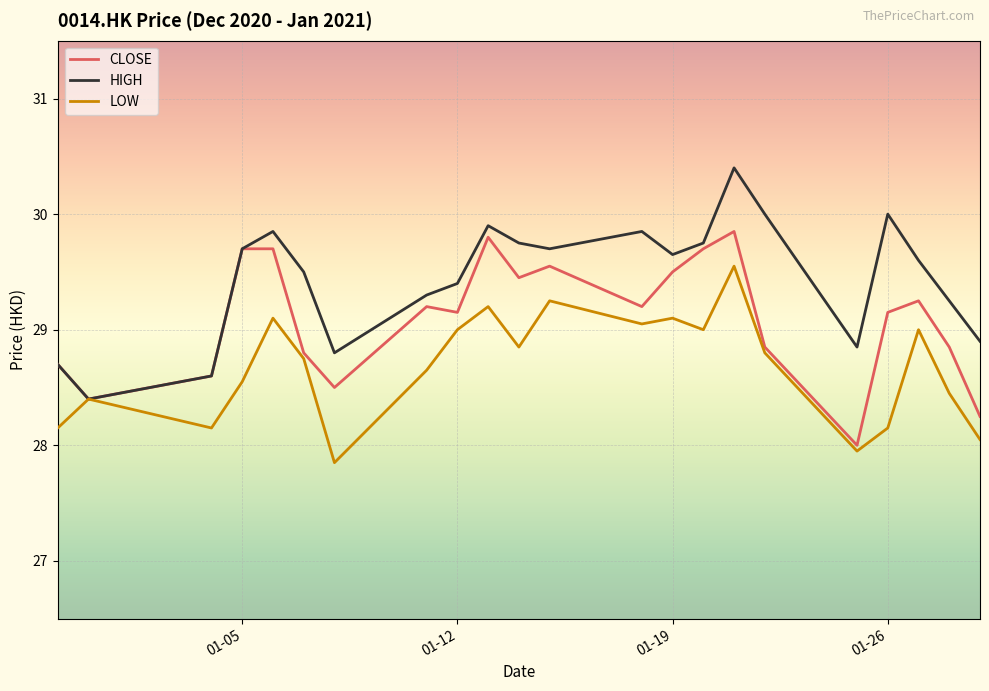

List the series in order of their overall mean, lowest first.

LOW, CLOSE, HIGH